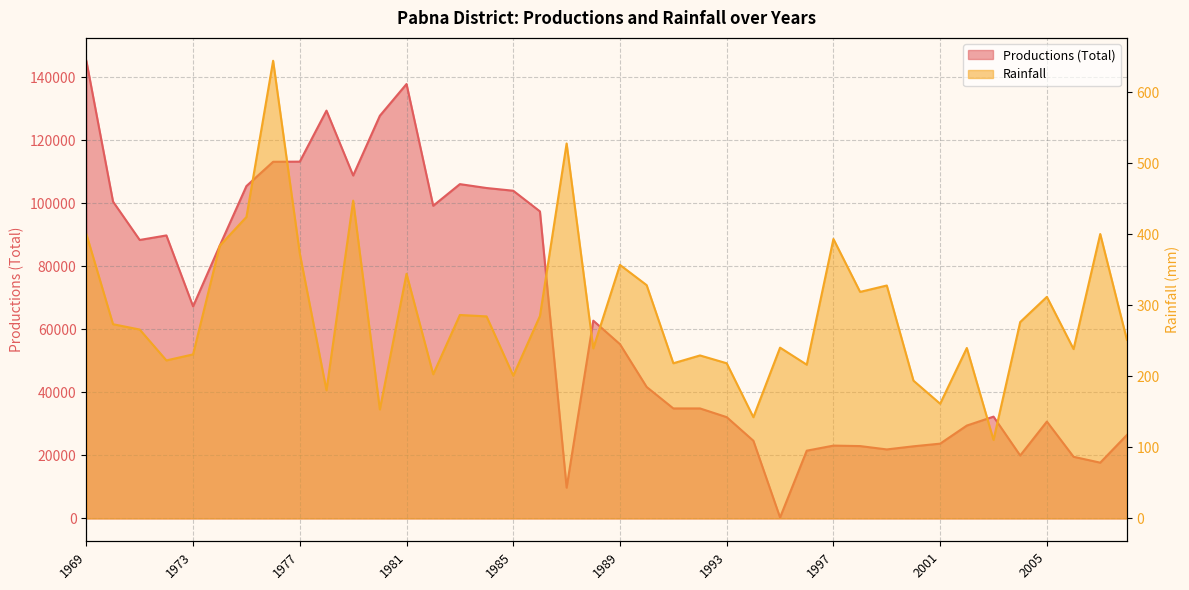

What is the smallest value displayed?

110.5